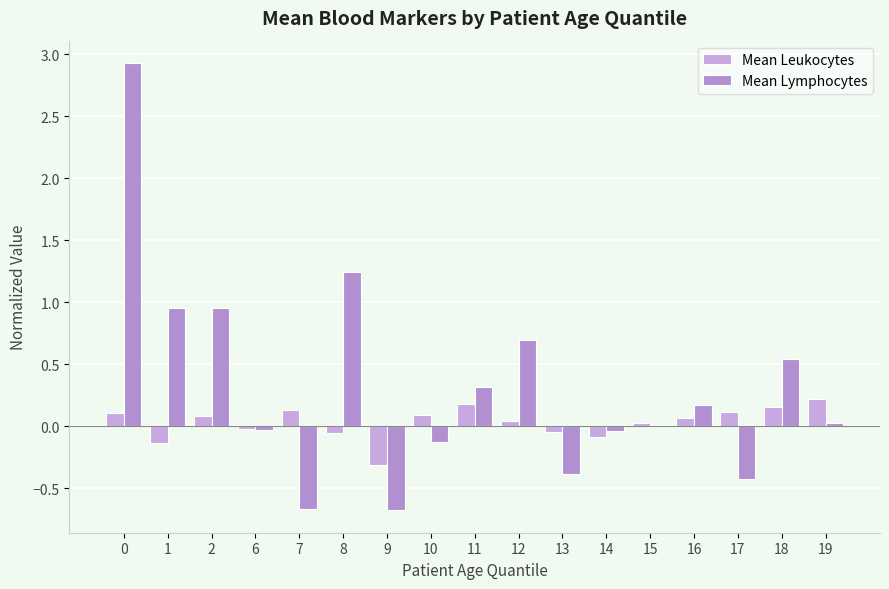

What is the minimum value shown in the chart?

-0.7